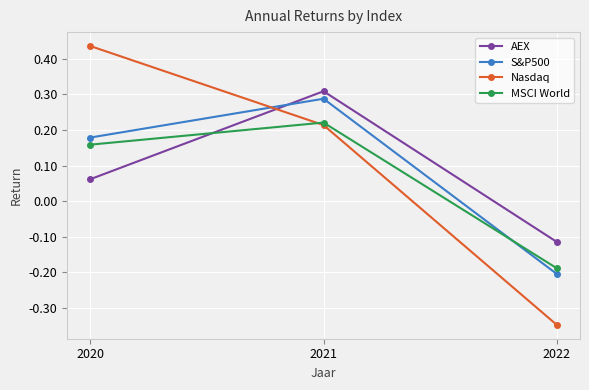

Which series has the largest range (max minus min)?

Nasdaq